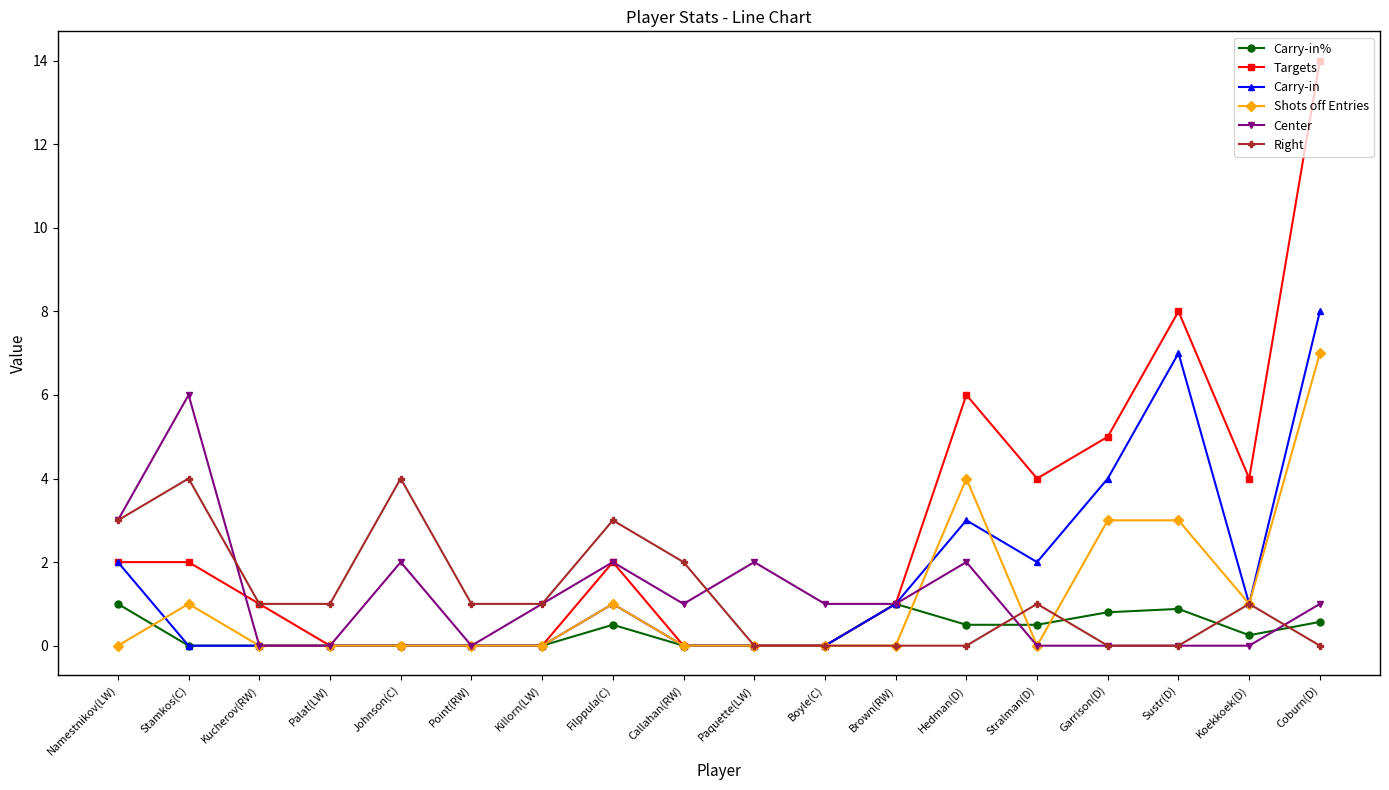

True or false: Carry-in% and Center cross at least once.

True